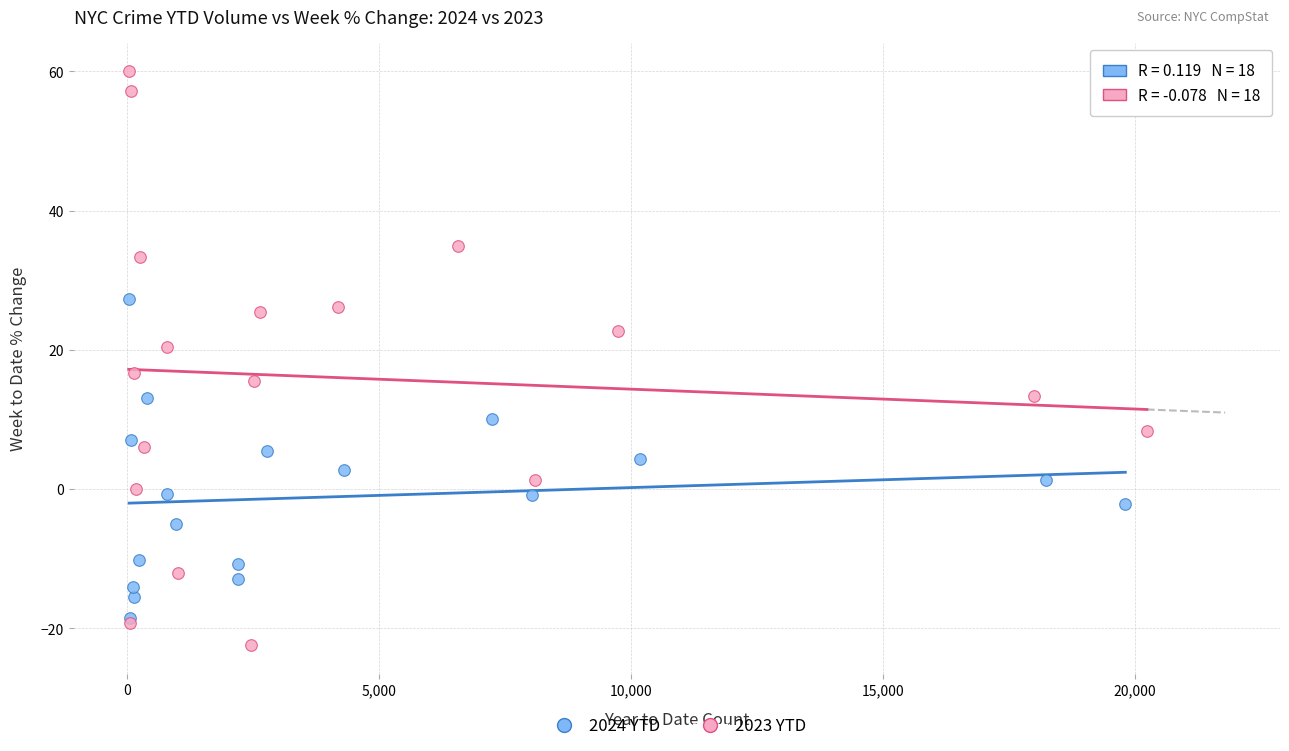

Which series reaches the maximum Y coordinate?

2023 YTD